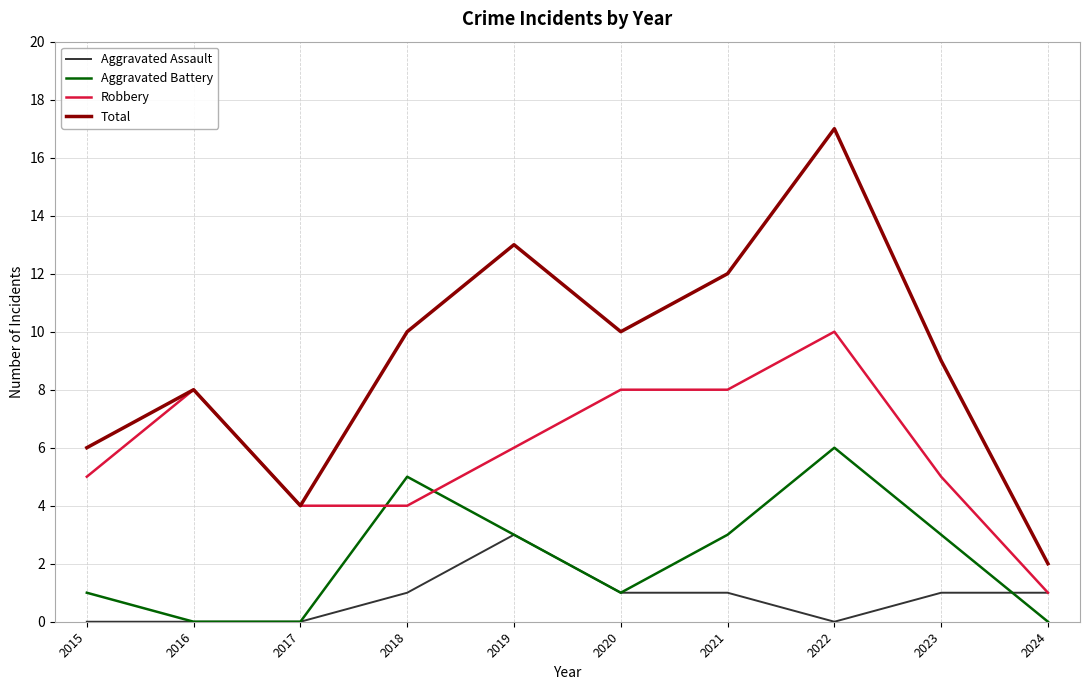

What is the total value across all series at 2023?

18